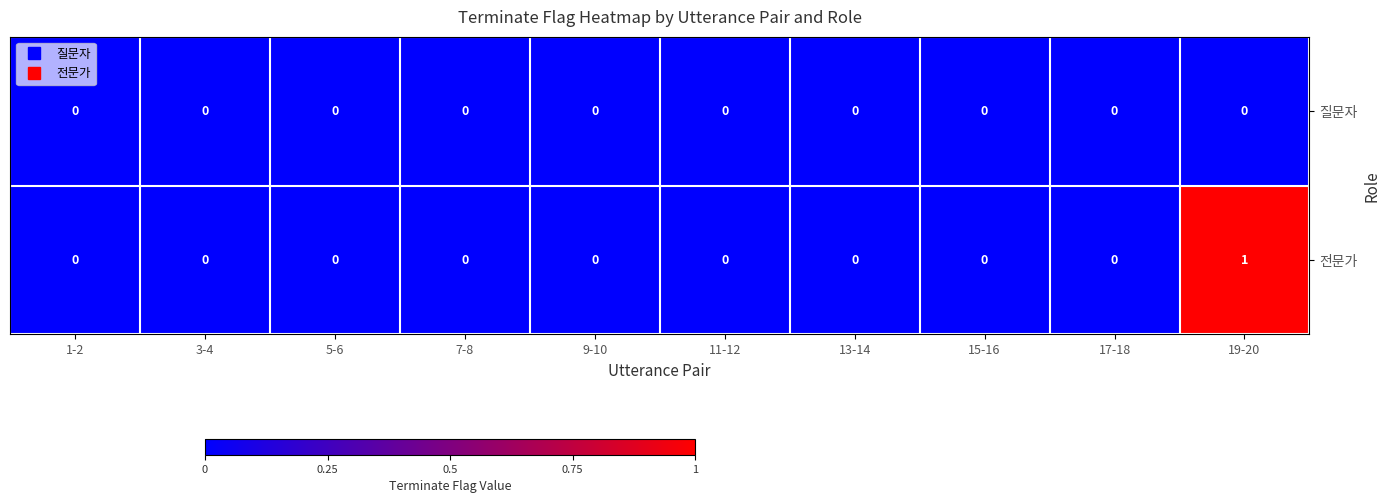

Reading left to right, transcribe all the data shown in this chart.

질문자: 1-2=0	3-4=0	5-6=0	7-8=0	9-10=0	11-12=0	13-14=0	15-16=0	17-18=0	19-20=0
전문가: 1-2=0	3-4=0	5-6=0	7-8=0	9-10=0	11-12=0	13-14=0	15-16=0	17-18=0	19-20=1